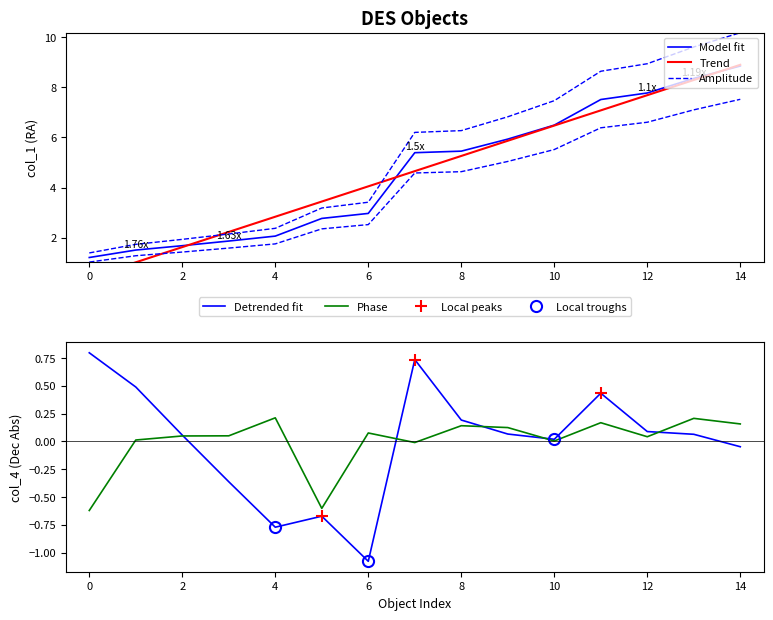

Reading left to right, extract all data points from this chart.

col_1: 1.0	1.3	1.4	1.6	1.8	2.4	2.5	4.6	4.6	5.0	5.5	6.4	6.6	7.1	7.5
col_4: -0.6	0.0	0.0	0.0	0.2	-0.6	0.1	-0.0	0.1	0.1	0.0	0.2	0.0	0.2	0.2